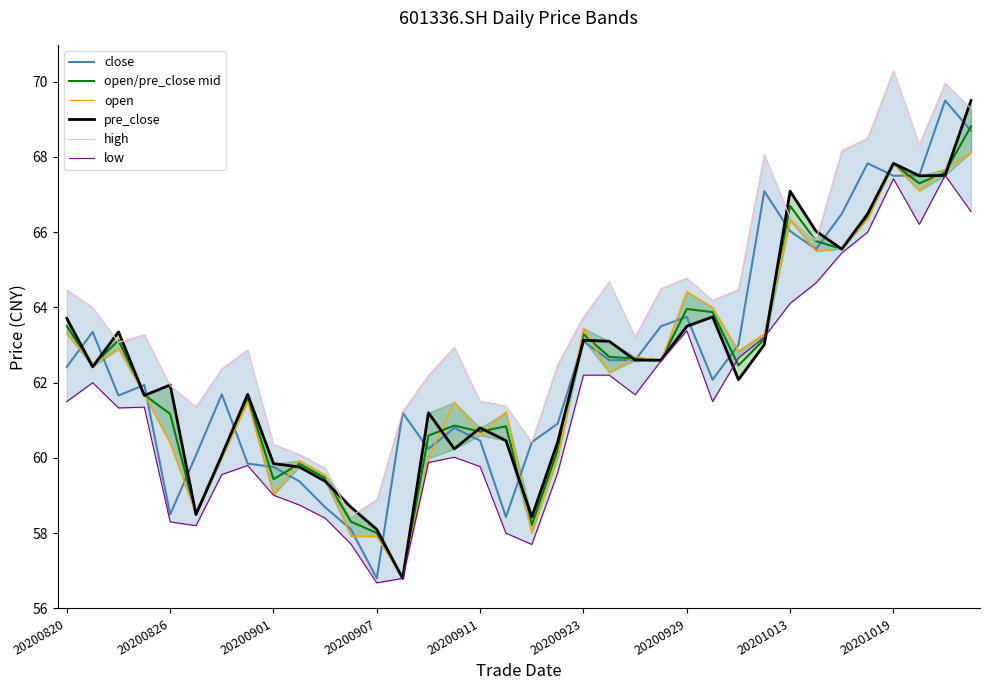

At how many categories does at least one series exceed 61?

30